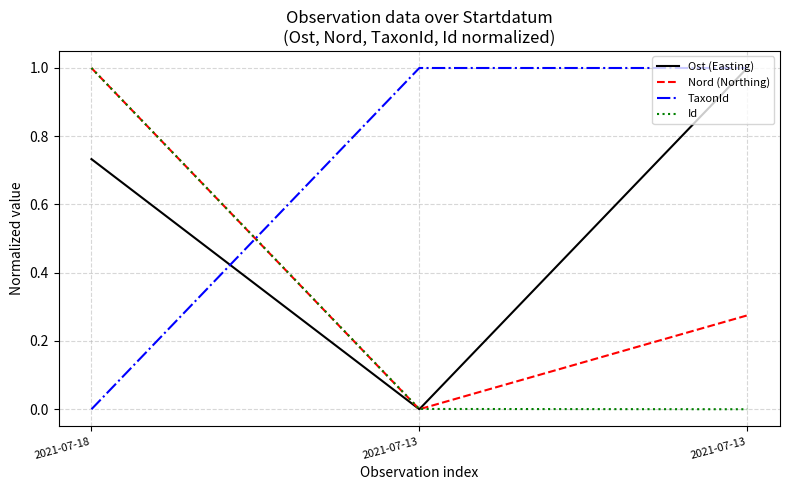

How many lines are shown in the chart?

4